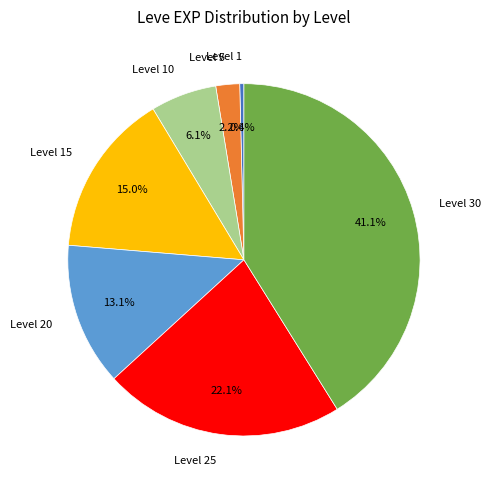

How many slices are in this pie chart?

7